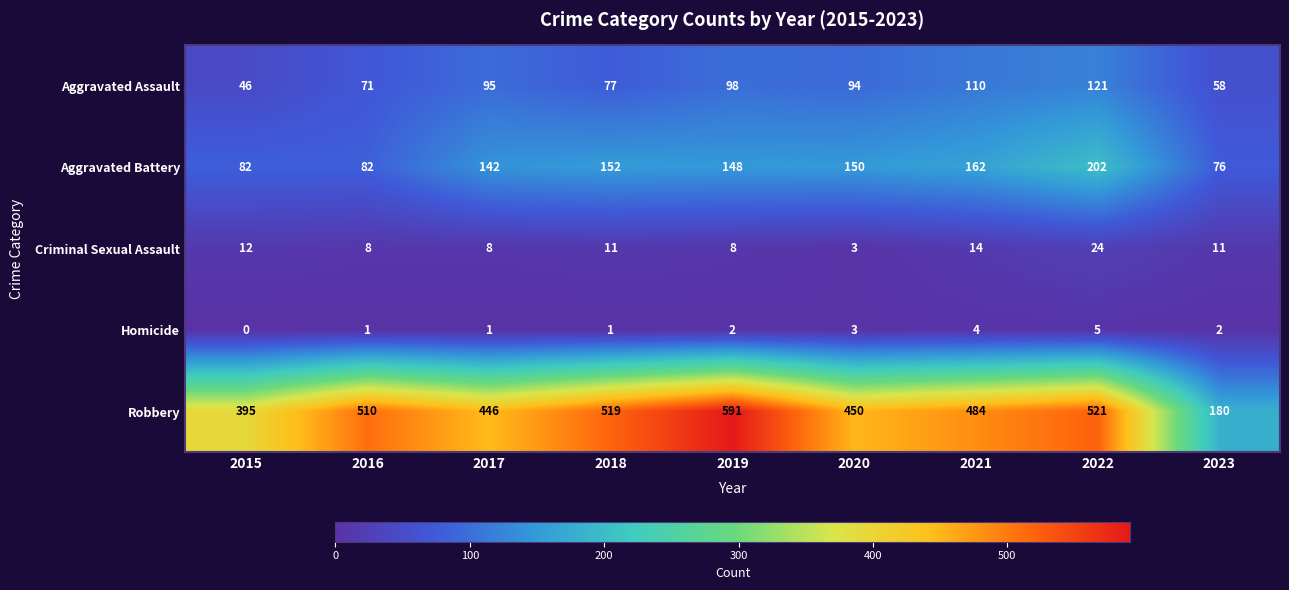

What is the maximum value for Robbery?

591